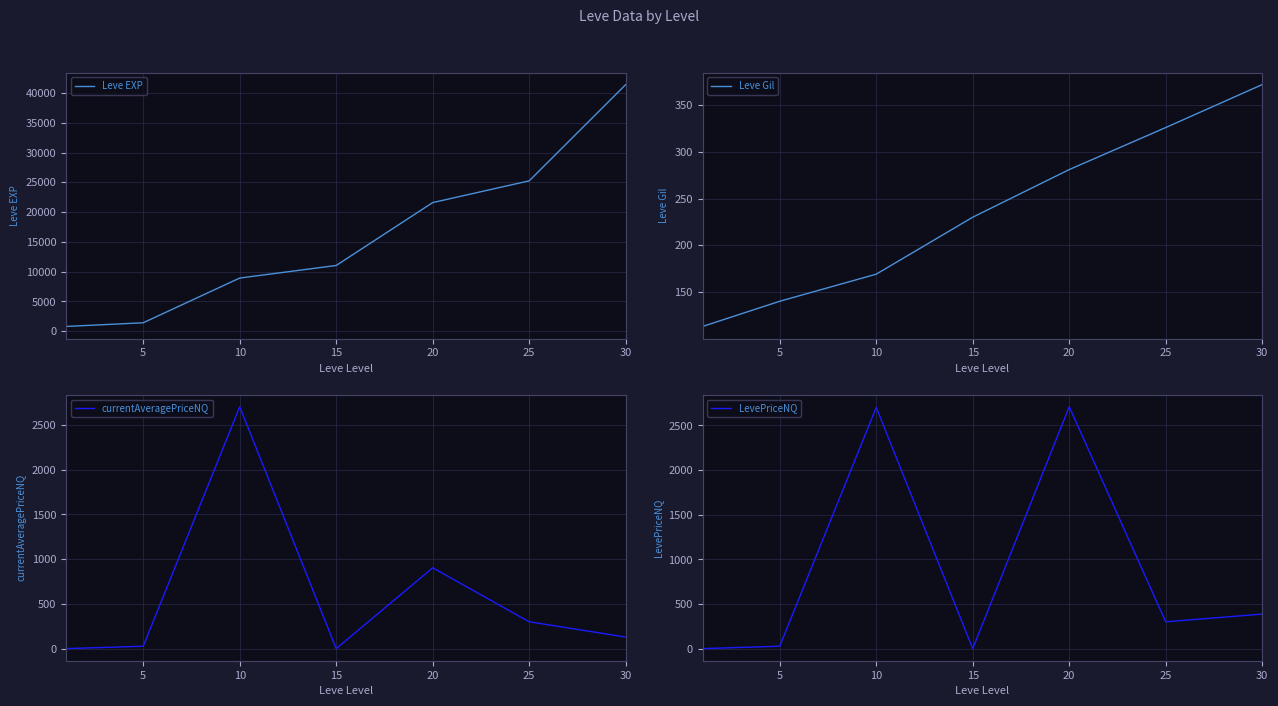

What is the difference between the highest and lowest values at 20?

21319